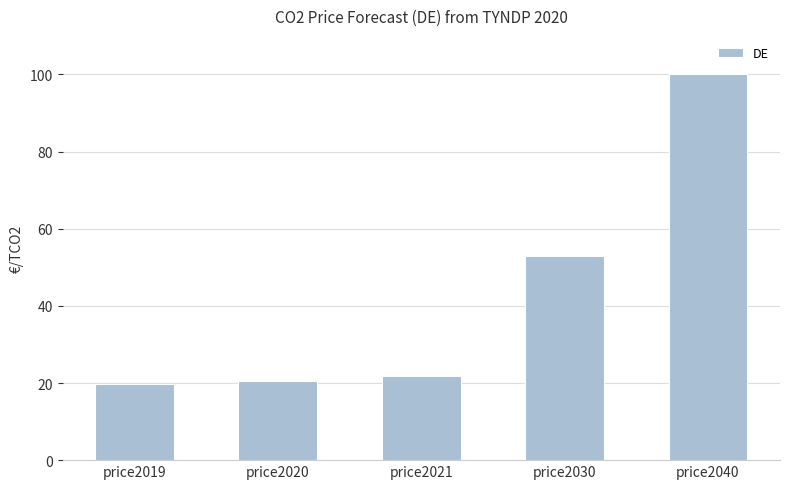

What is the ratio of the value at price2019 to the value at price2021?

0.9